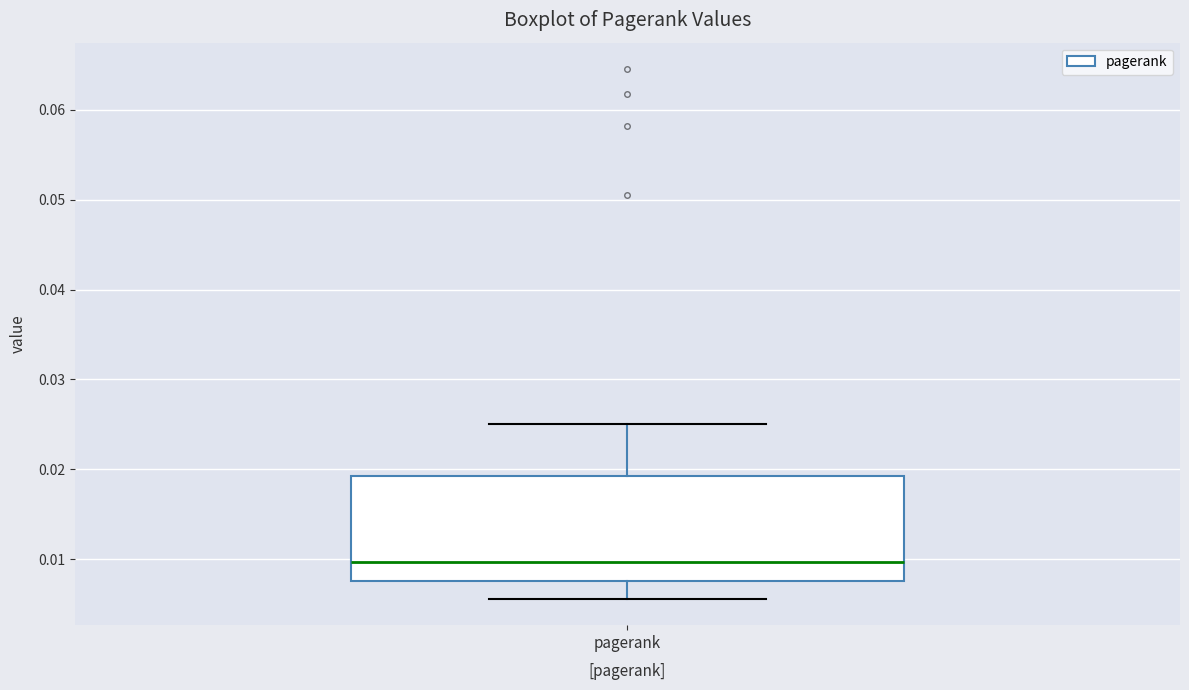

Where is the upper edge of the box for pagerank on the y-axis? The values are not printed on the chart, so give them approximately, as read against the axis.

0.019